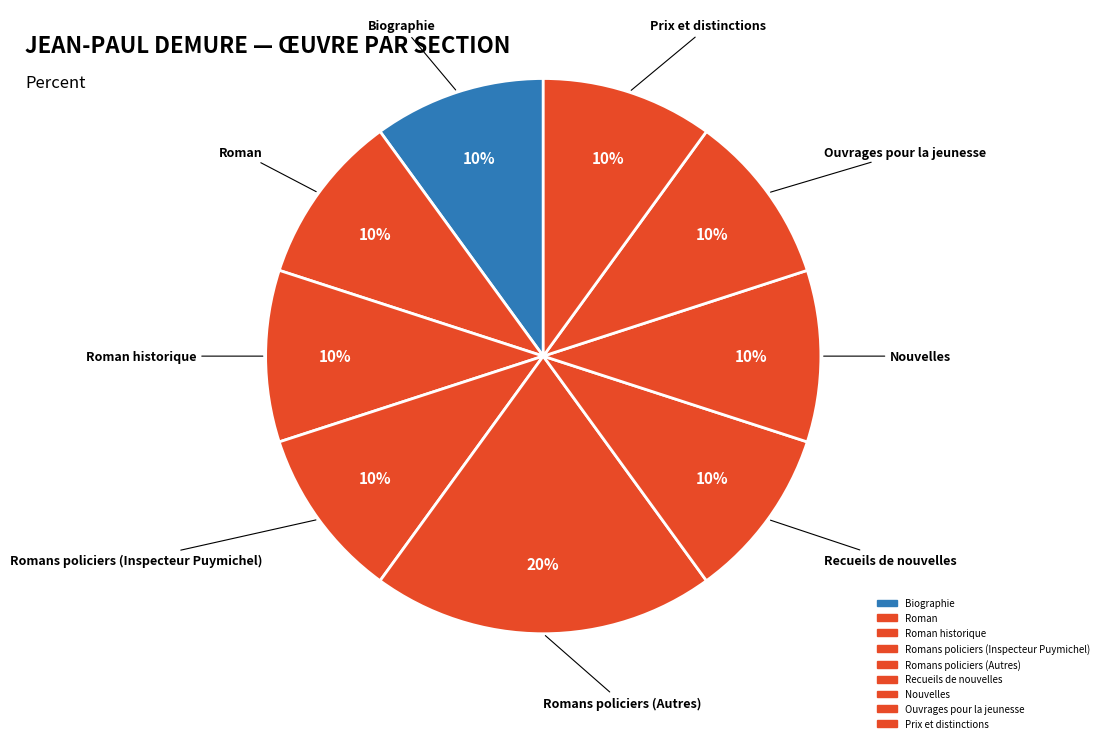

How many slices are in this pie chart?

9